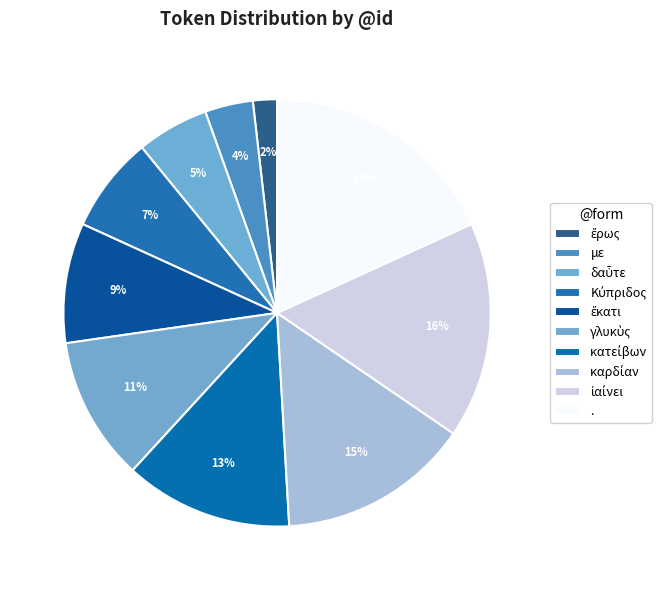

Combined, what portion of the pie is δαὖτε and ἔρως?

7.3%